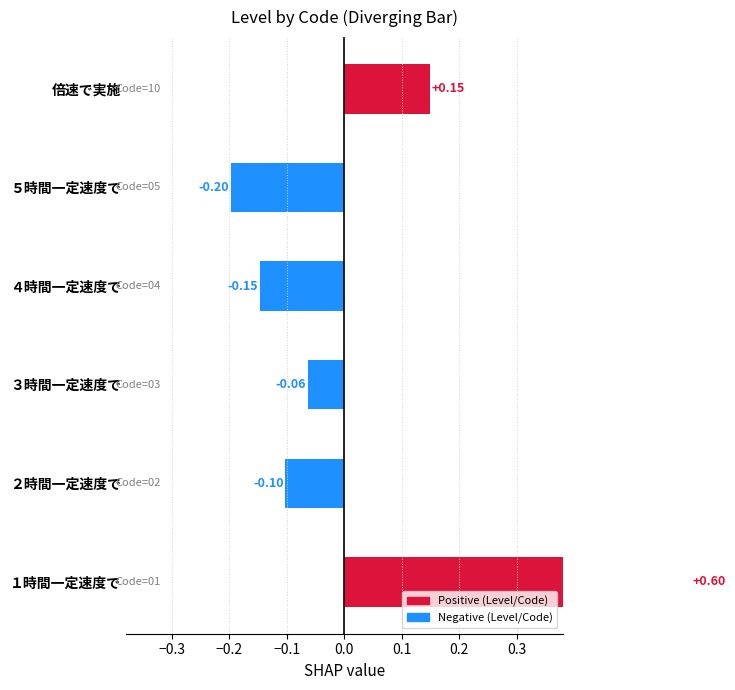

What is the difference between the second highest and second lowest values?

0.3